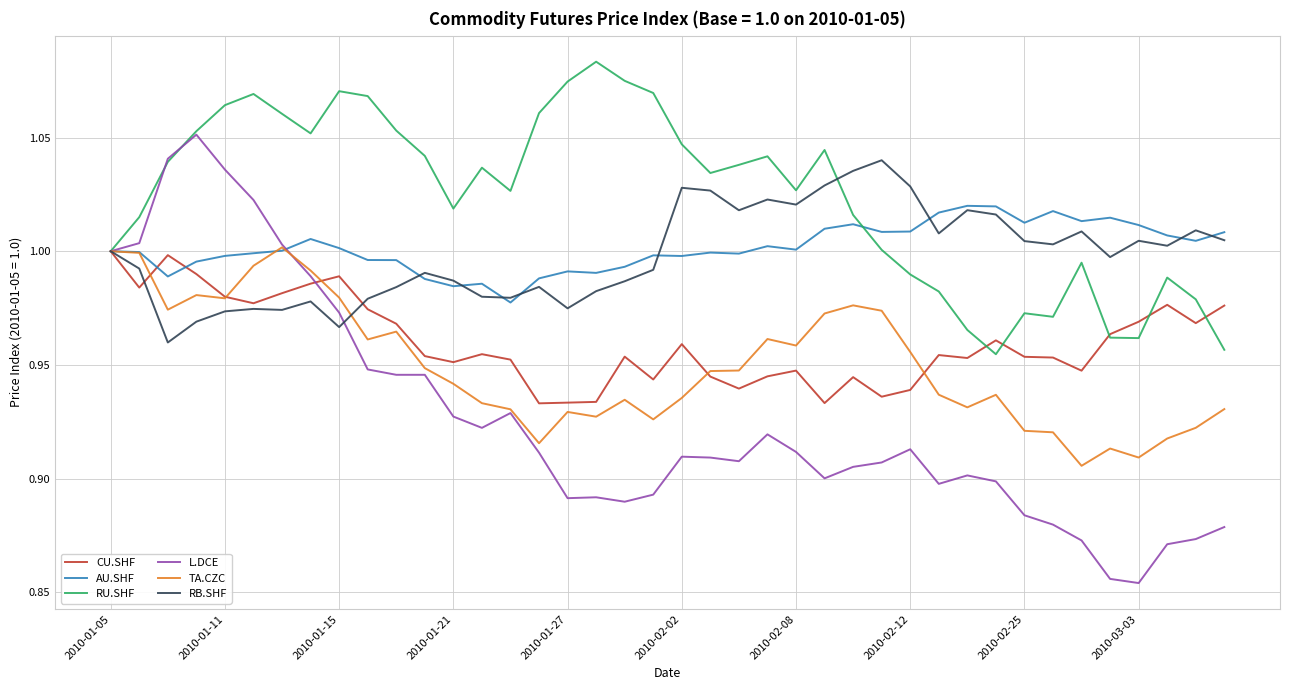

Which series has the largest total across all categories?

RU.SHF